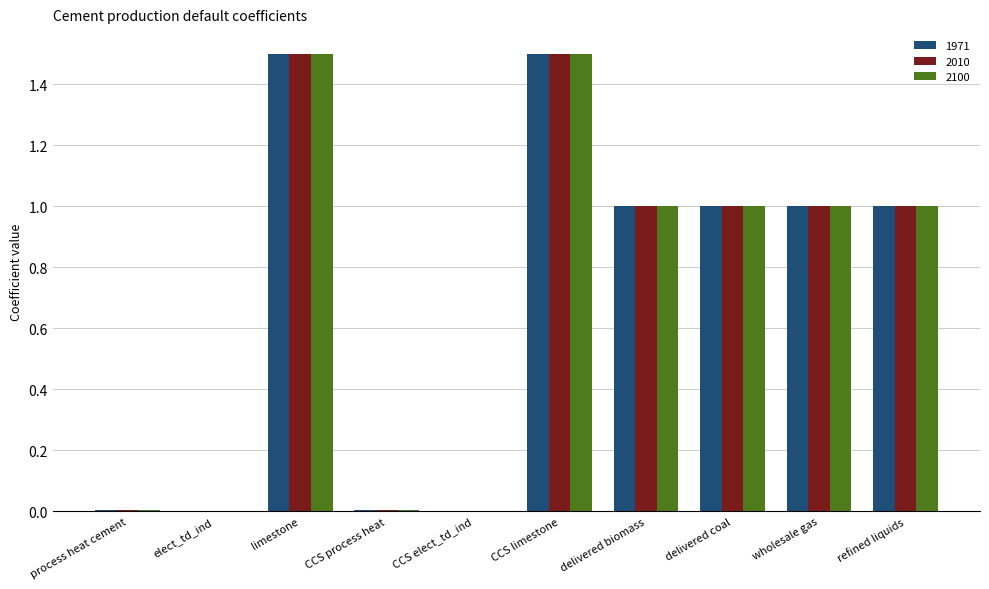

Where does the 2010 series first go above 1?

limestone